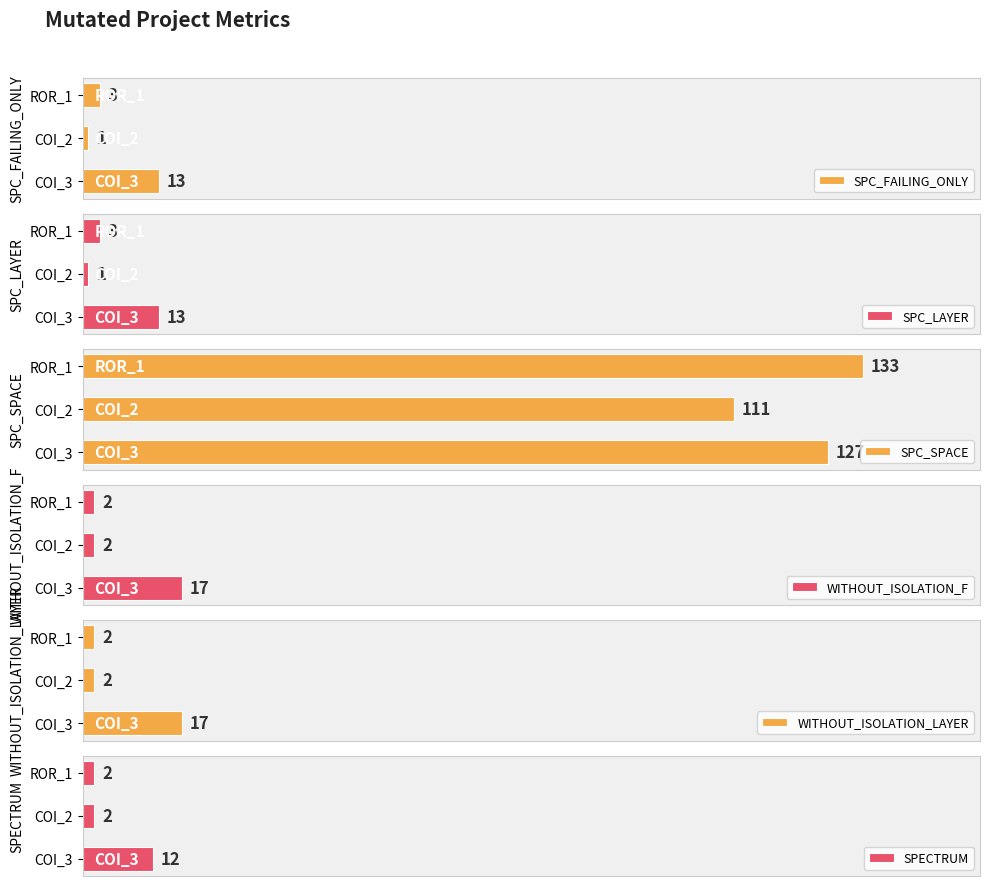

At which label does SPC_FAILING_ONLY reach its minimum?

COI_2